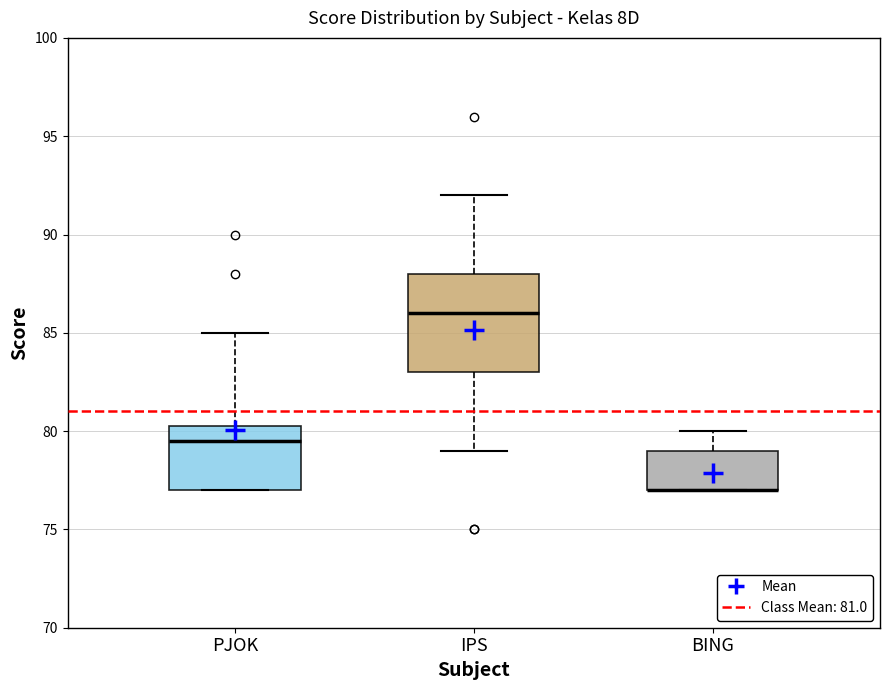

Reading left to right, transcribe this box plot: for each box, give where its median line is, the range the box spans, and where its two whiskers end, as read against the y-axis. The values are not printed on the chart, so give them approximately, as read against the axis.

PJOK: median 79.5, box 77.0 to 80.5, whiskers 77.0 to 85.0
IPS: median 86.0, box 83.0 to 88.0, whiskers 79.0 to 92.0
BING: median 77.0 (drawn on the box's lower edge), box 77.0 to 79.0, whiskers 77.0 to 80.0